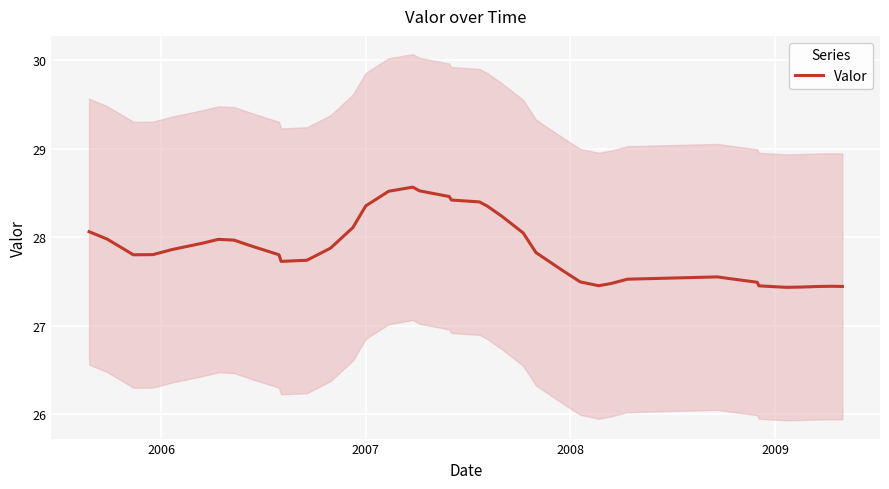

What is the value of the 9th point from the left?

28.0